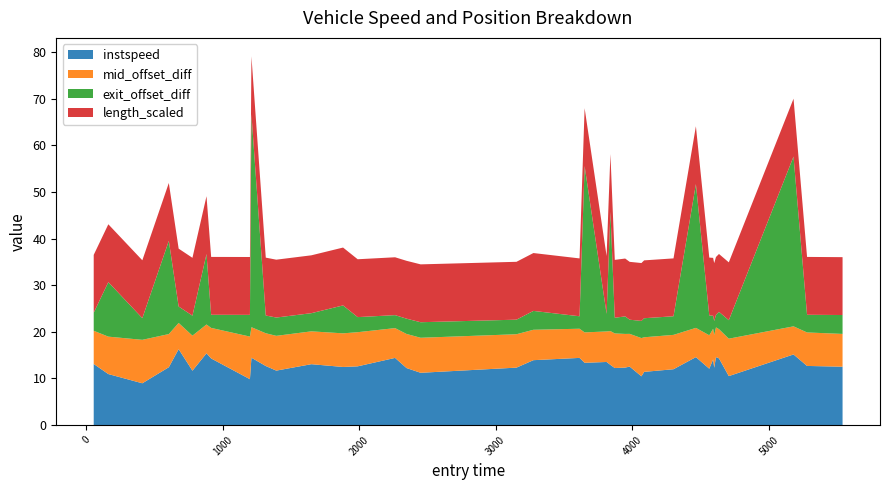

What is the highest value of the instspeed series?

16.3